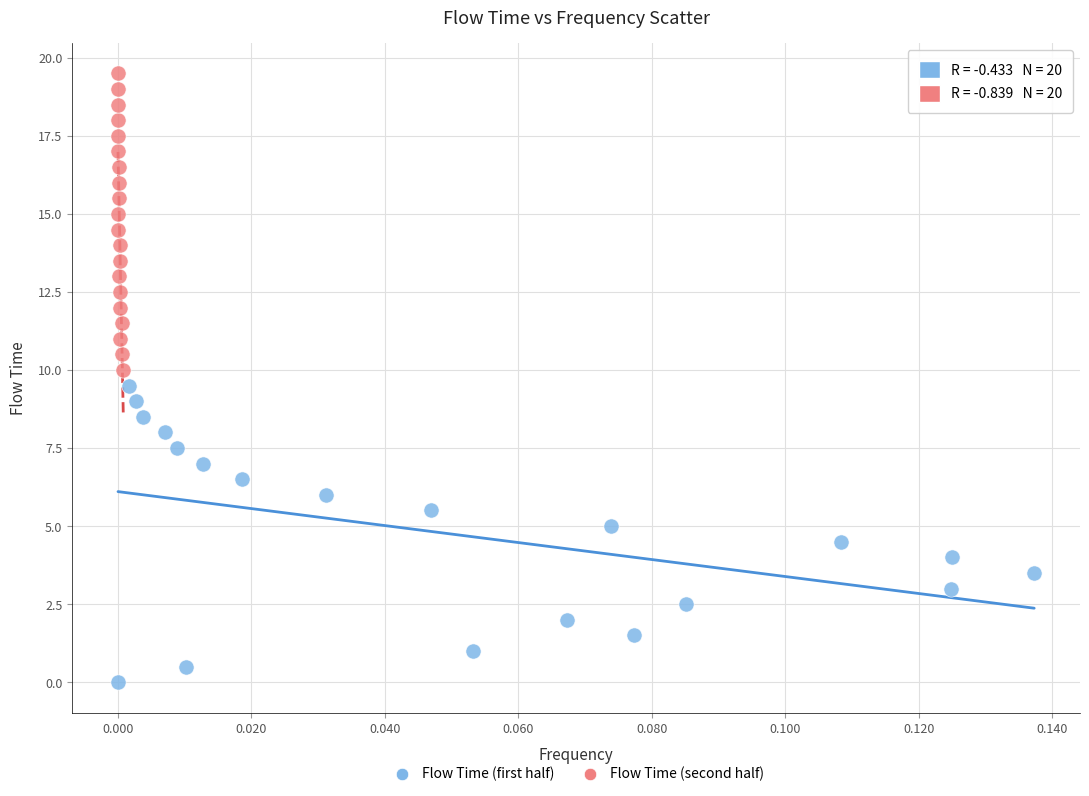

Which series reaches the maximum Y coordinate?

Flow Time (second half)